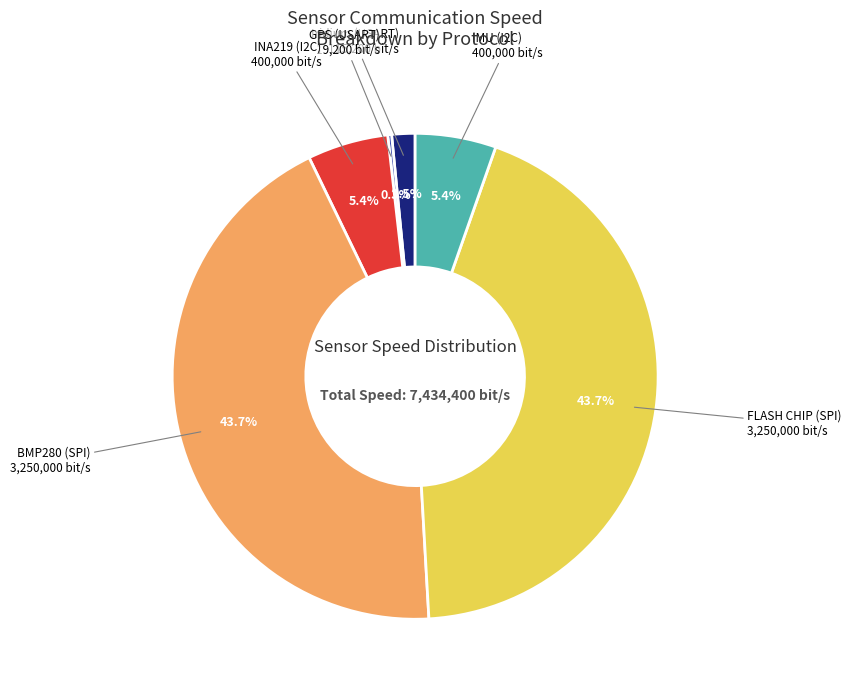

Do Iridium (USART) and INA219 (I2C) together represent more than half of the pie?

No